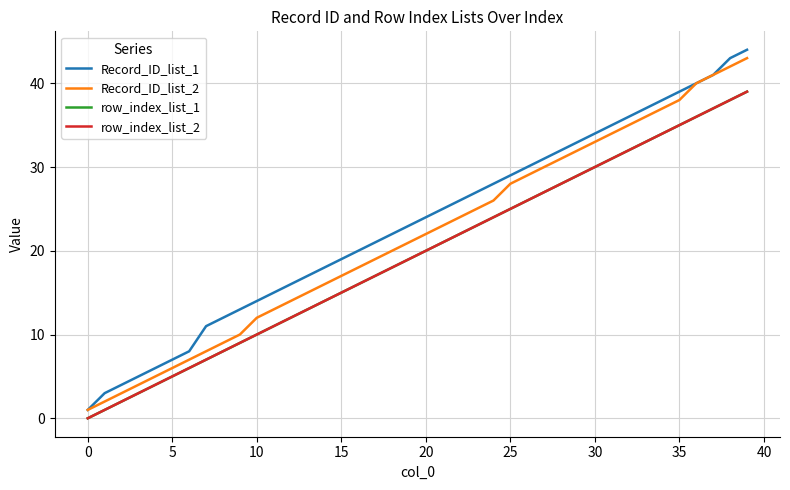

Does the chart display data point markers on the line(s)?

No